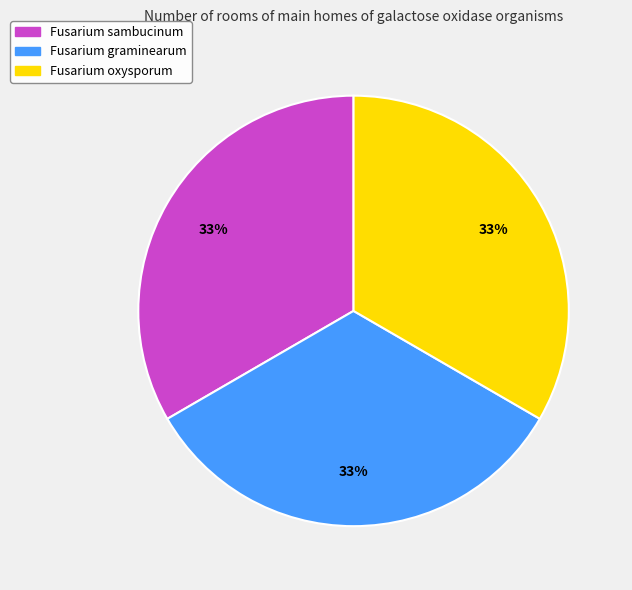

True or false: Fusarium sambucinum accounts for 24% of the total.

False